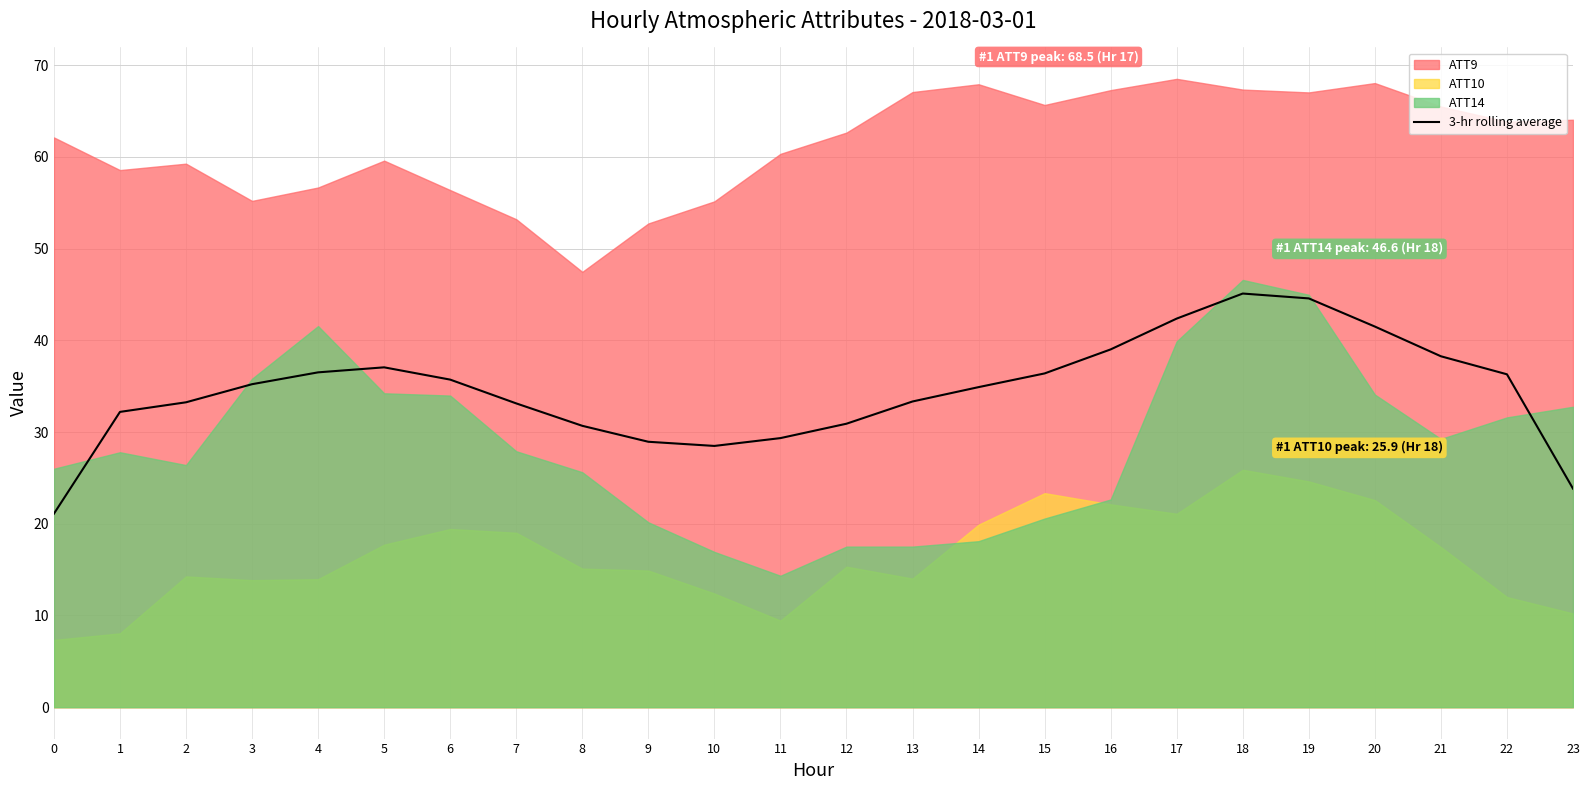

Reading left to right, extract all data points from this chart.

0=21.1	1=32.2	2=33.2	3=35.2	4=36.5	5=37.1	6=35.7	7=33.1	8=30.7	9=28.9	10=28.5	11=29.3	12=30.9	13=33.3	14=34.9	15=36.4	16=39.0	17=42.4	18=45.1	19=44.6	20=41.5	21=38.3	22=36.3	23=23.8